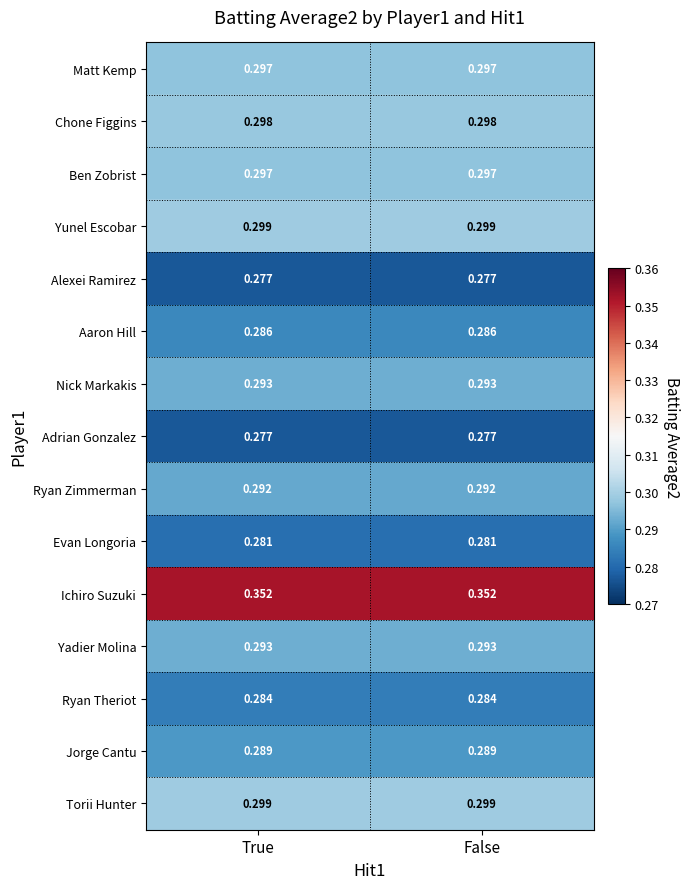

Which series has the largest total across all categories?

Ichiro Suzuki